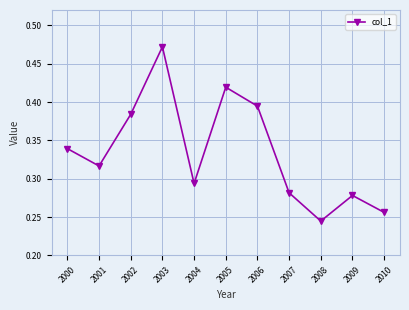

Rank the categories by value from highest to lowest.

2003, 2005, 2006, 2002, 2000, 2001, 2004, 2007, 2009, 2010, 2008